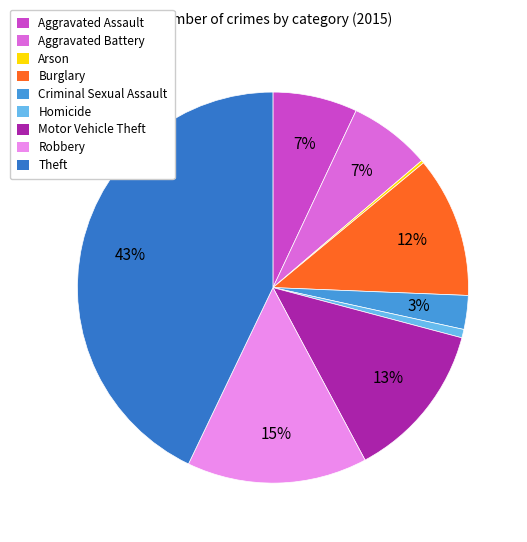

Combined, do Aggravated Battery and Criminal Sexual Assault account for over 50%?

No